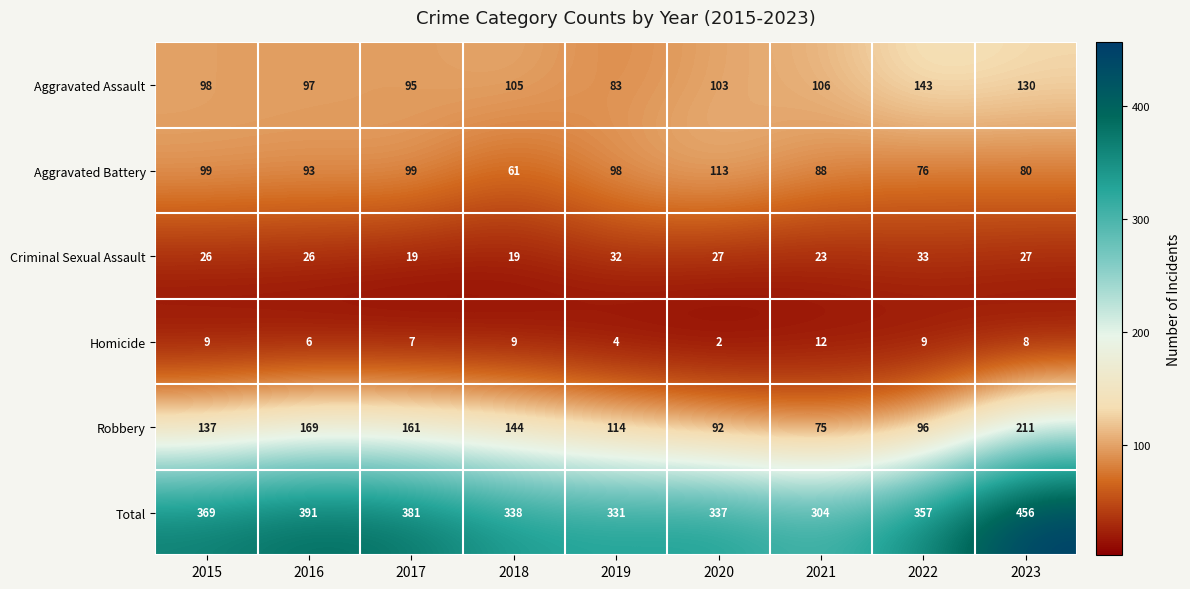

At 2022, list the series in order from smallest to largest.

Homicide, Criminal Sexual Assault, Aggravated Battery, Robbery, Aggravated Assault, Total